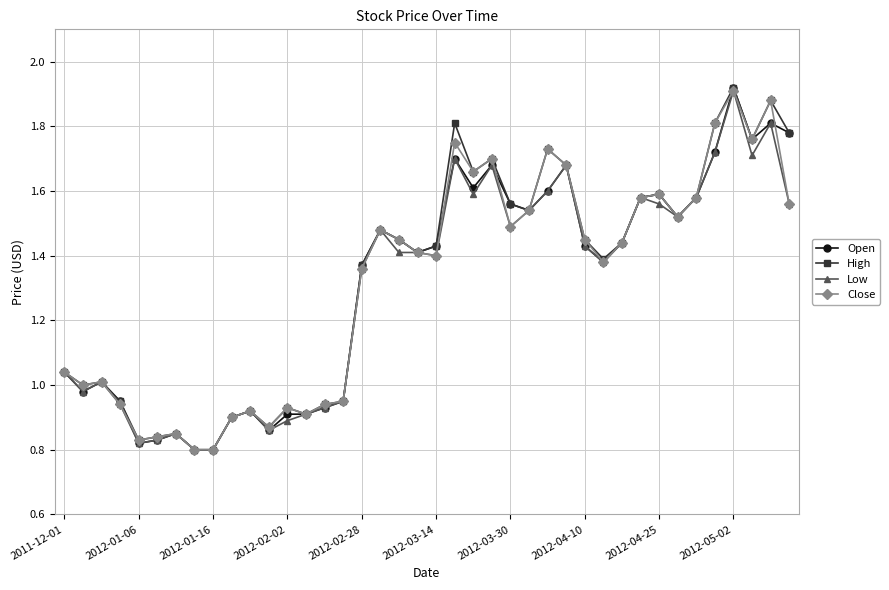

How many lines are shown in the chart?

4